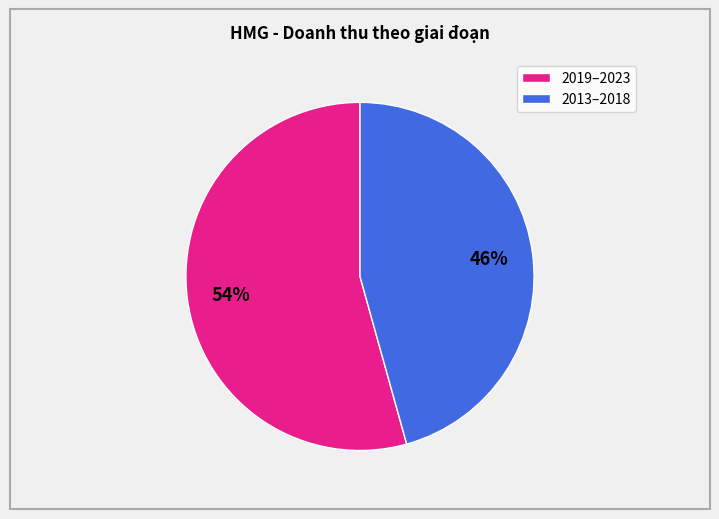

What percentage is the 2013–2018 slice, to the nearest percent?

46%